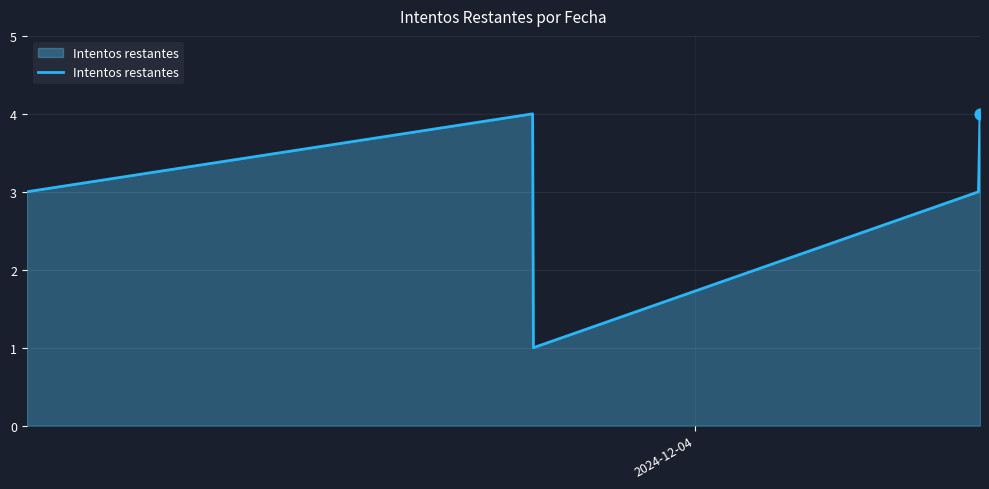

What is the average value?

3